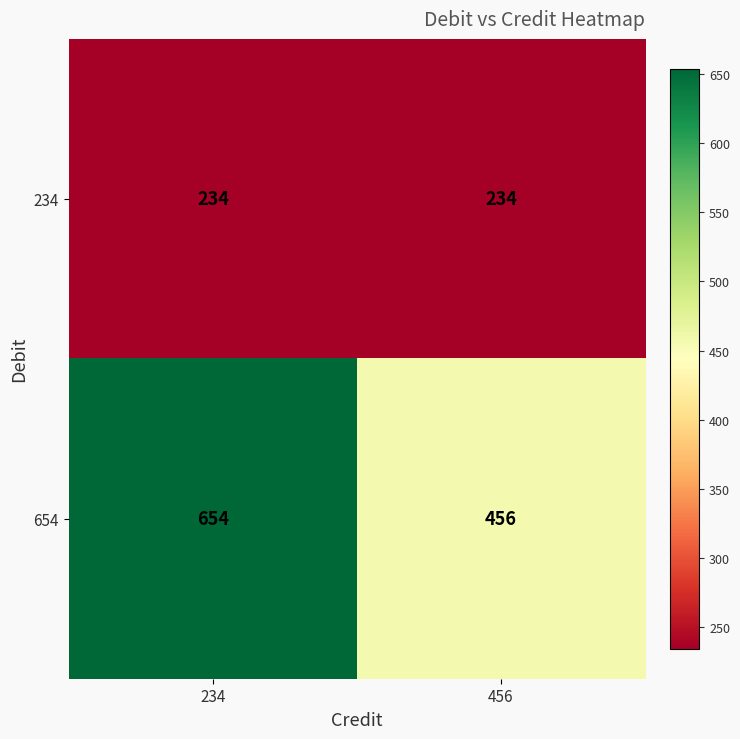

What is the spread (max minus min) of values at 456?

222